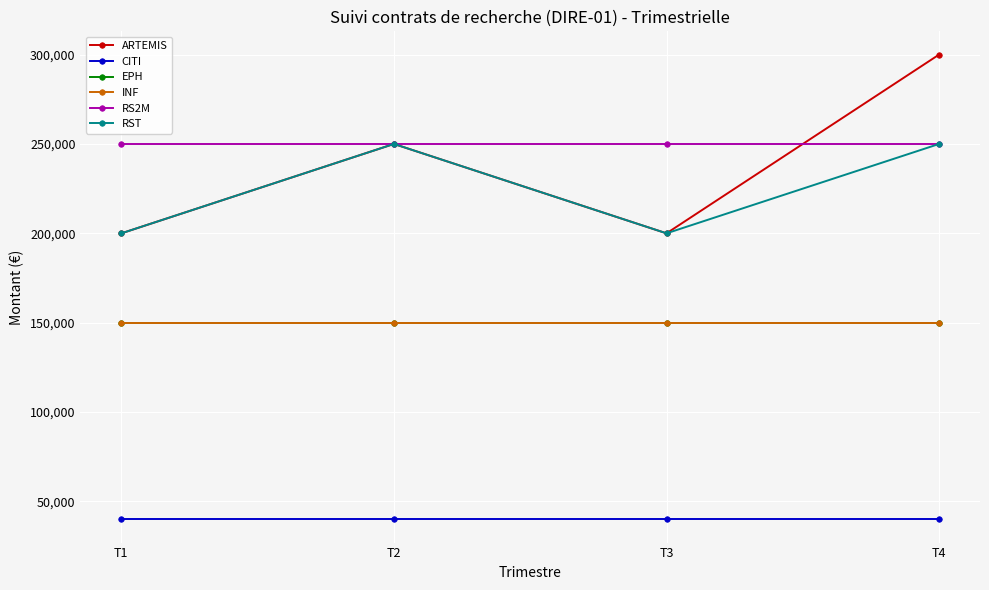

What is the difference between the second highest and second lowest values in the RST series?

50000